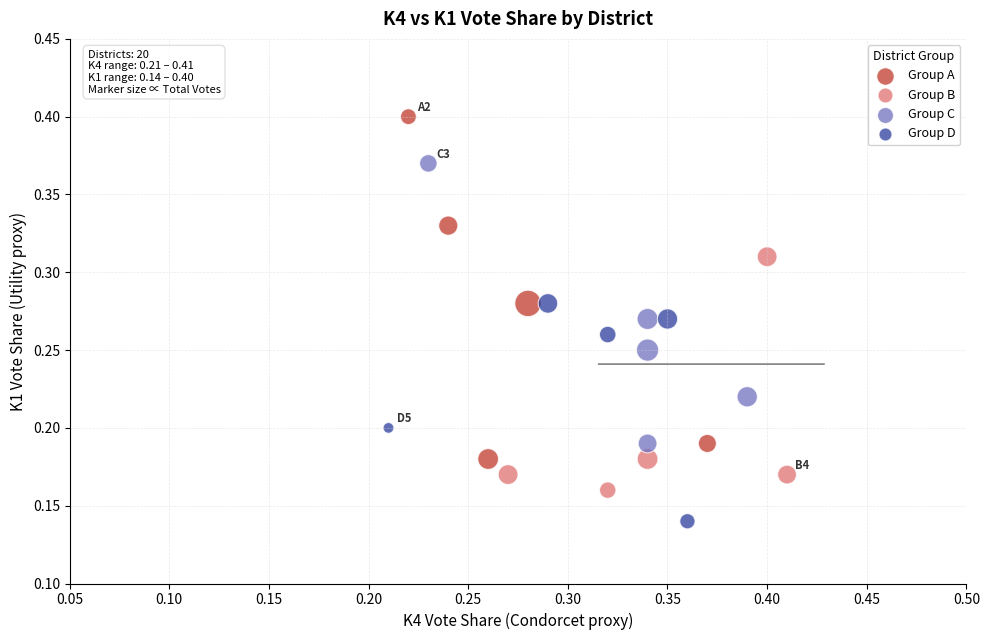

Which series has the widest spread of Y values?

Group A